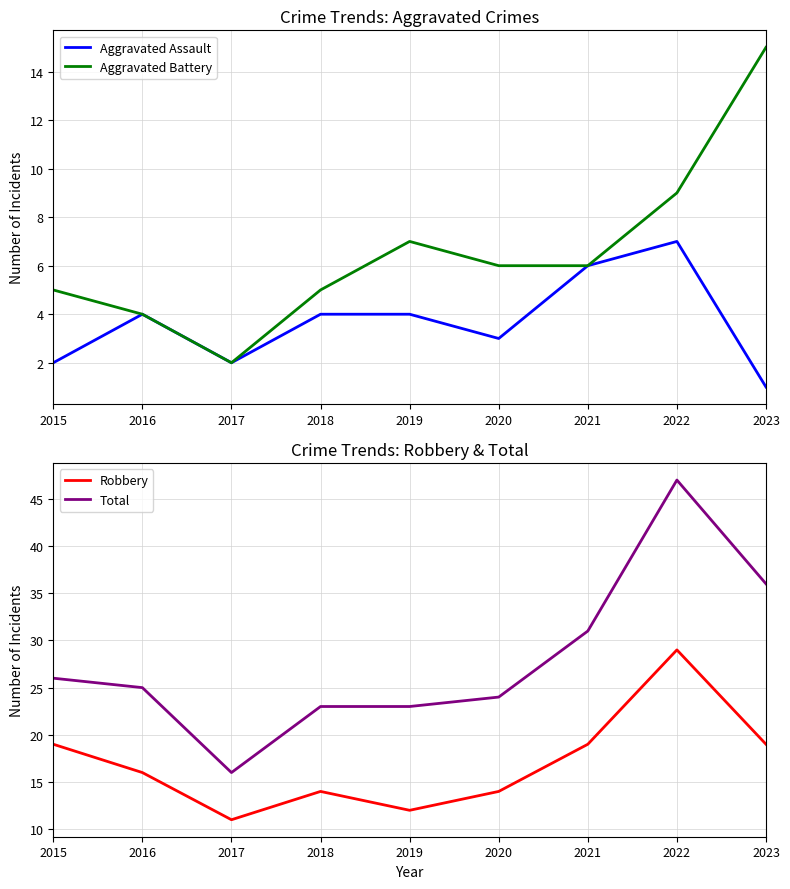

At which label is Total closest to 31?

2021